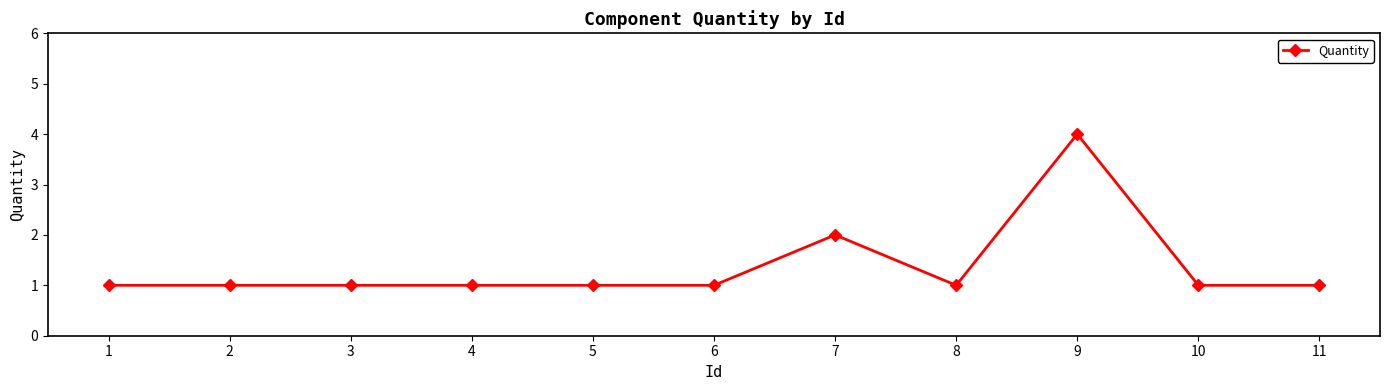

Approximately how many times larger is the value at 9 compared to 11?

4.0